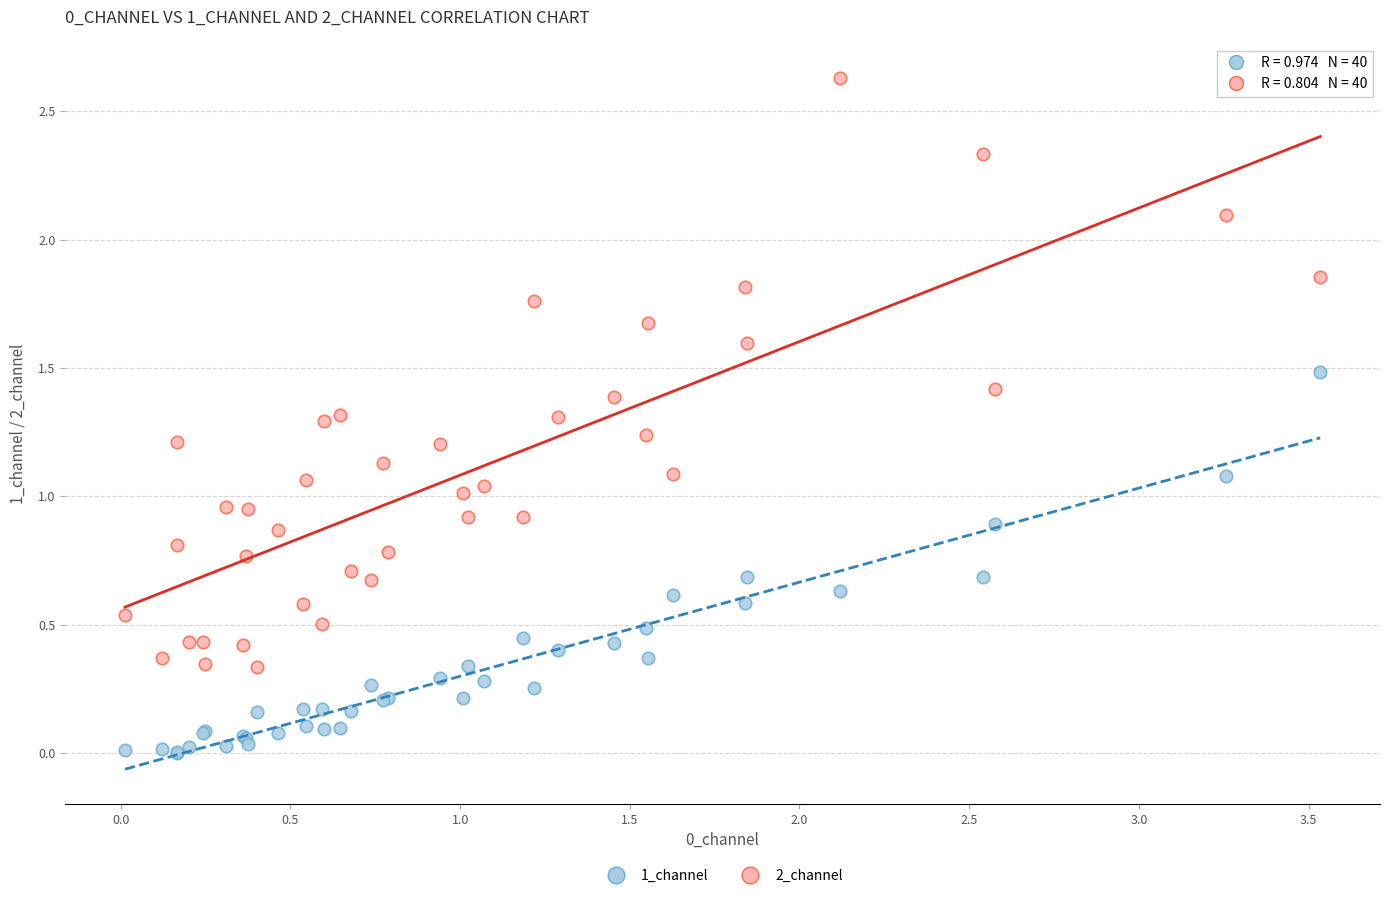

What are all the series names shown in the legend?

1_channel, 2_channel